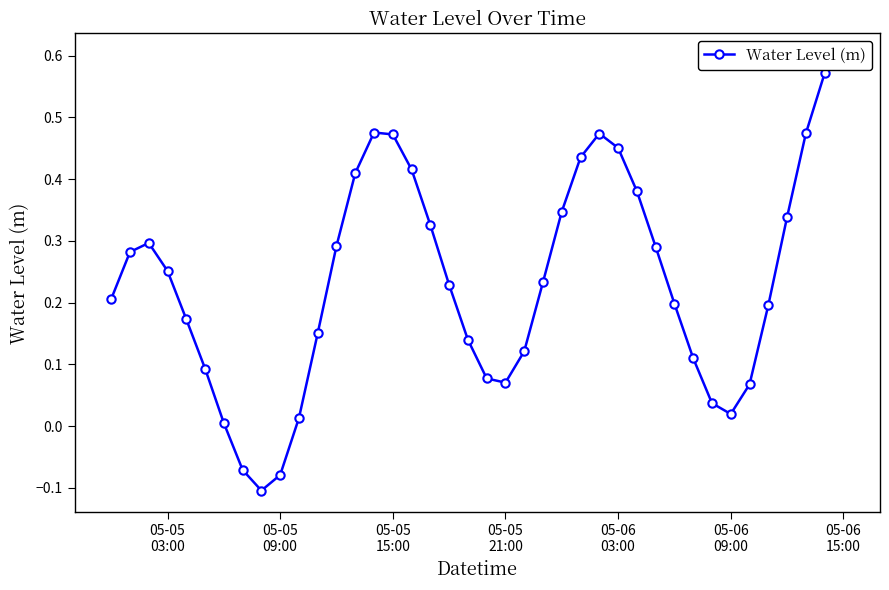

What is the maximum value shown in the chart?

0.6